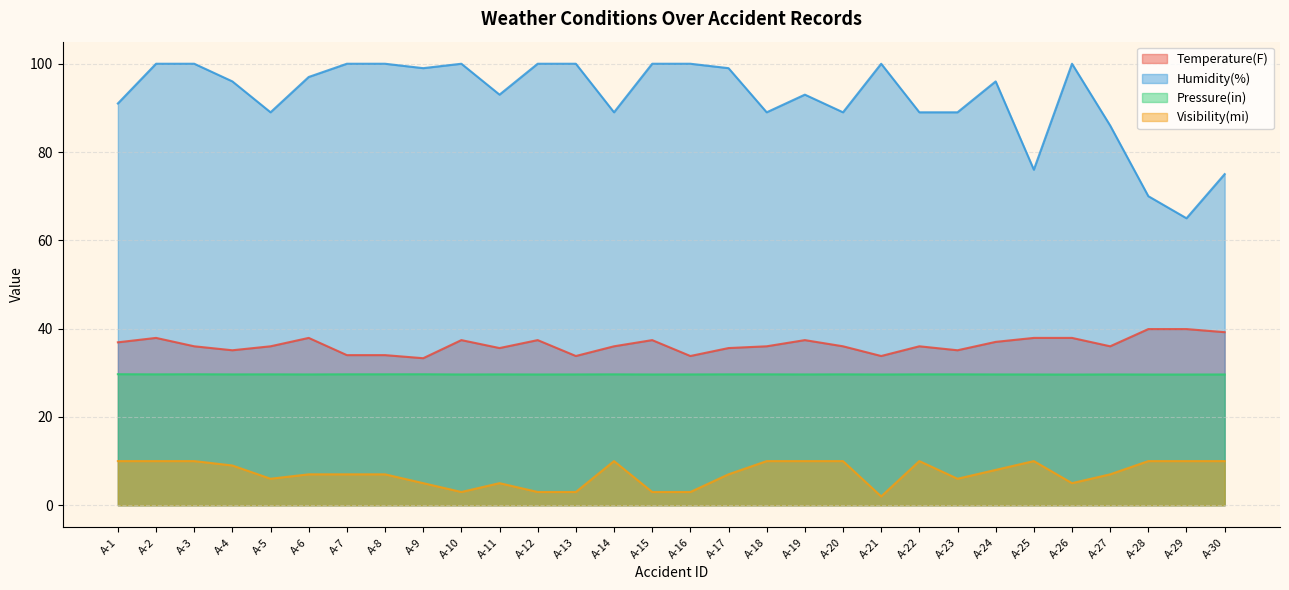

True or false: Temperature(F) and Visibility(mi) intersect in this chart.

False